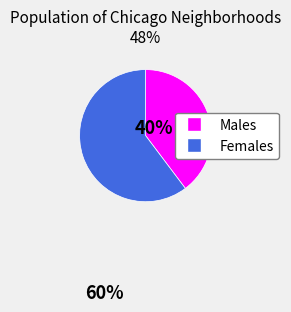

Does any single category account for the majority?

Yes